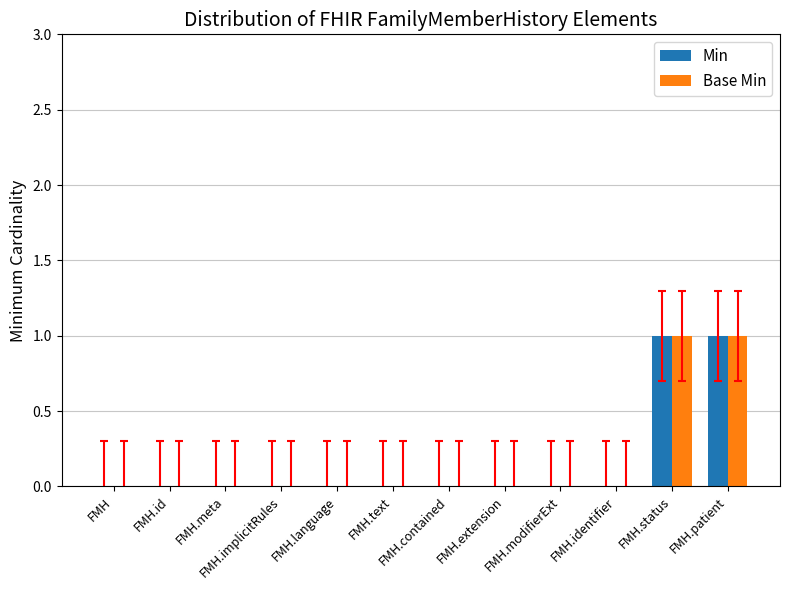

How many data points does each series have?

12